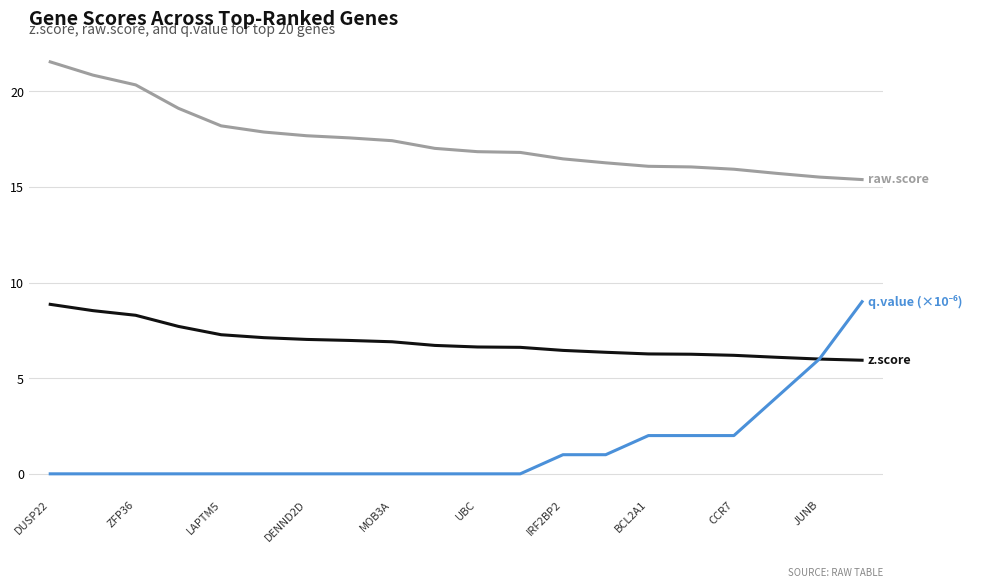

What is the greatest value displayed?

21.5